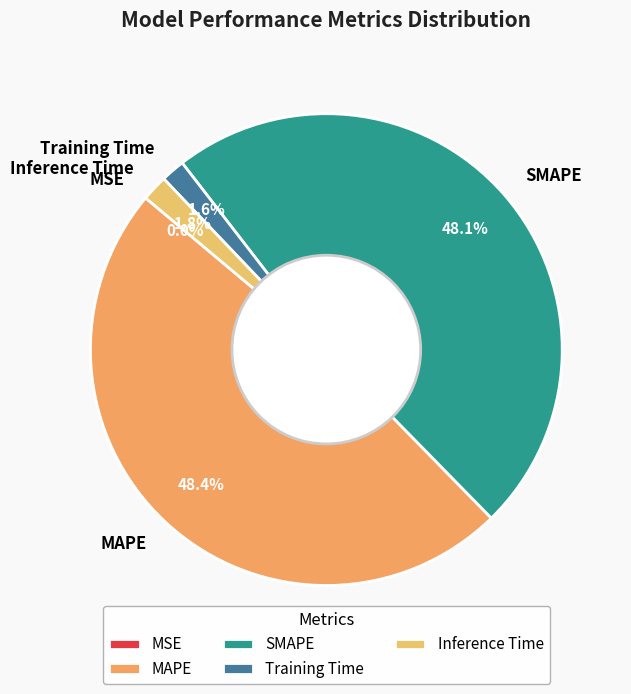

To the nearest percent, what percentage of the pie is SMAPE?

48%